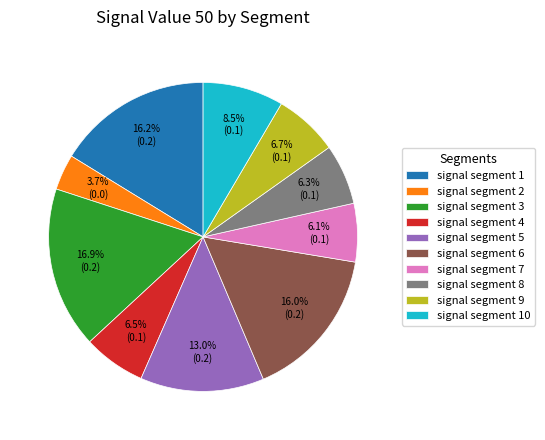

To the nearest percent, what is the difference between the largest and smallest slice percentages?

13%